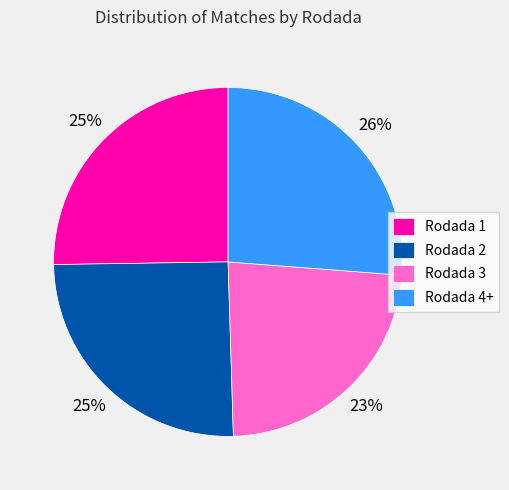

To the nearest percent, what percentage of the pie is Rodada 4+?

26%